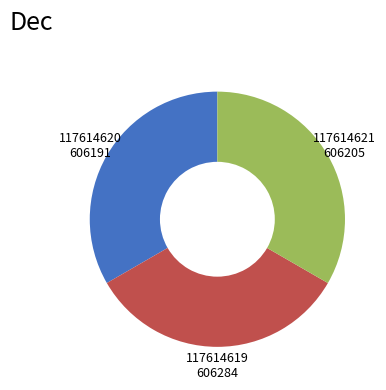

Approximately how many times larger is the value at 117614620 compared to 117614621?

1.0